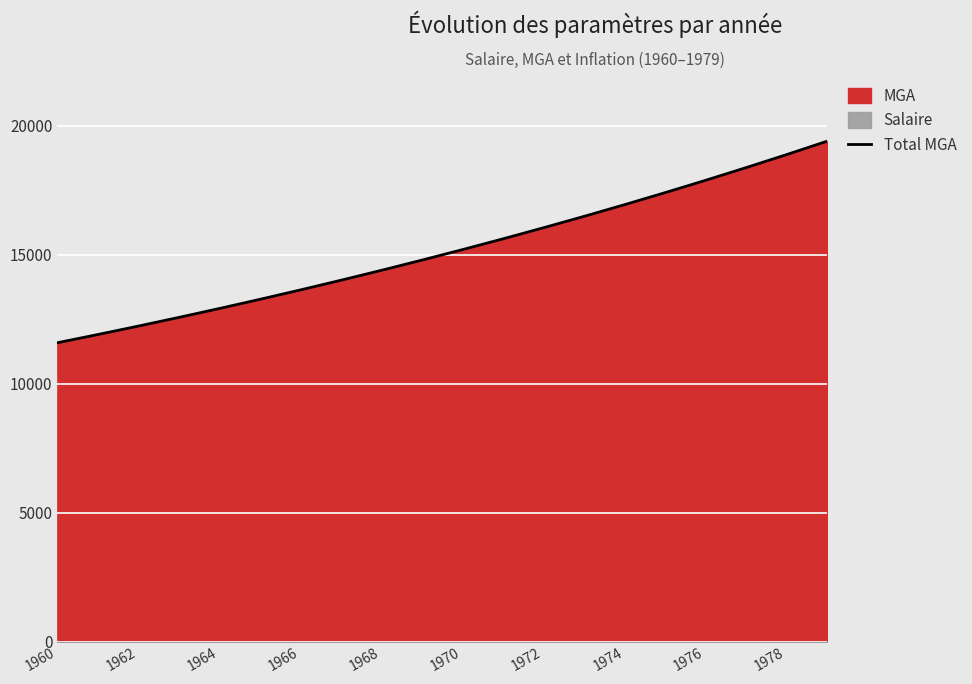

What is the highest value of the Total MGA series?

19392.7